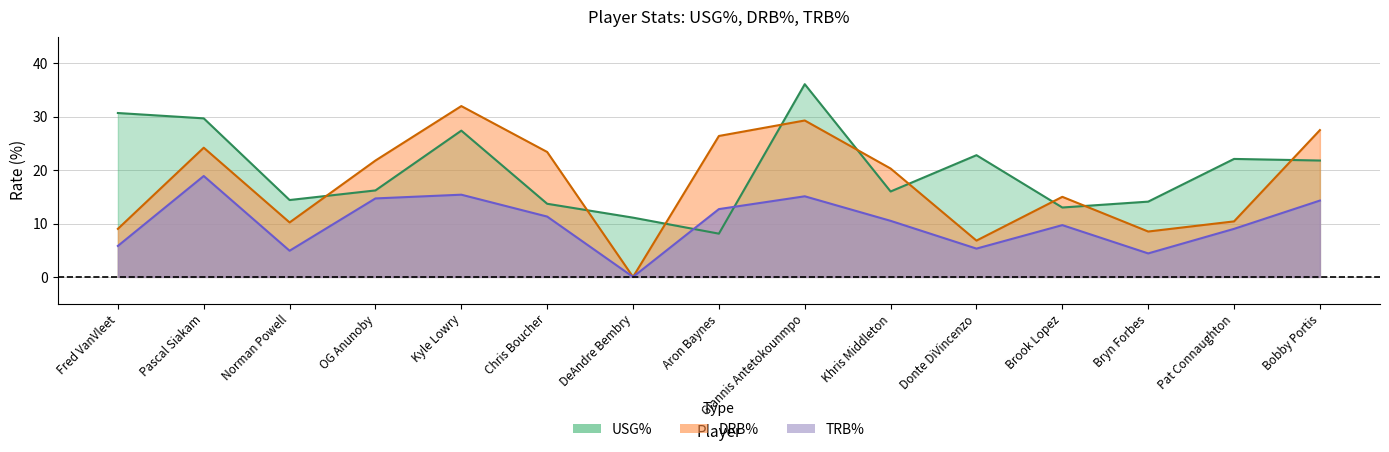

Reading left to right, list all the values displayed in this chart.

USG%: 30.7	29.7	14.4	16.2	27.4	13.7	11.1	8.1	36.1	16.0	22.8	13.0	14.1	22.1	21.8
DRB%: 9.0	24.2	10.2	21.8	32.0	23.4	0.0	26.4	29.3	20.3	6.8	15.0	8.5	10.4	27.5
TRB%: 5.8	18.9	4.9	14.7	15.4	11.3	0.0	12.7	15.1	10.5	5.3	9.7	4.4	9.0	14.3